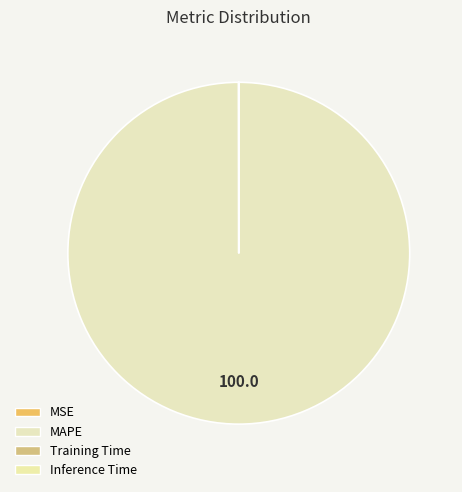

True or false: MAPE accounts for 94% of the total.

False